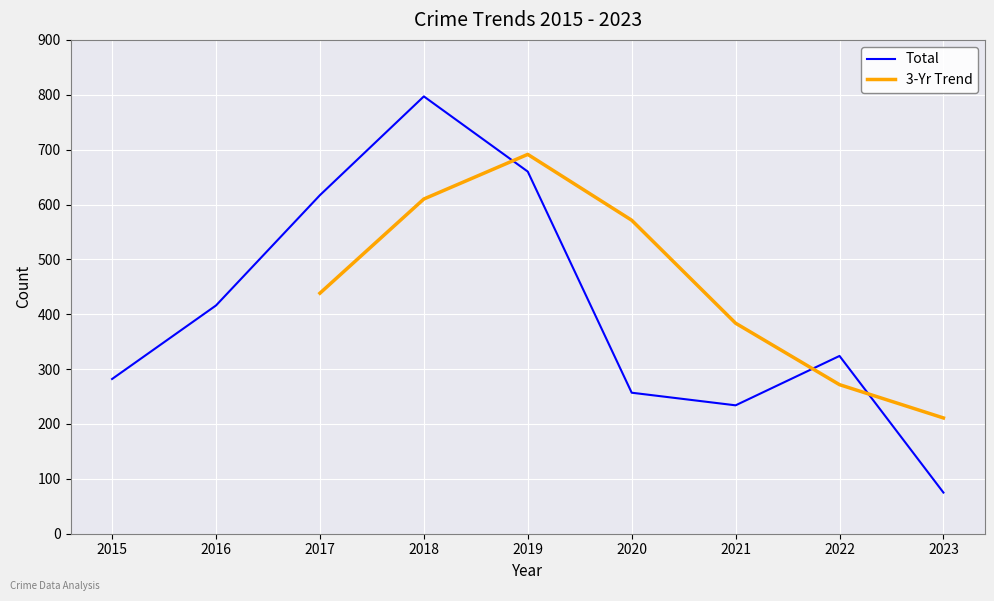

Rank the categories by value from lowest to highest.

2023, 2021, 2020, 2015, 2022, 2016, 2017, 2019, 2018